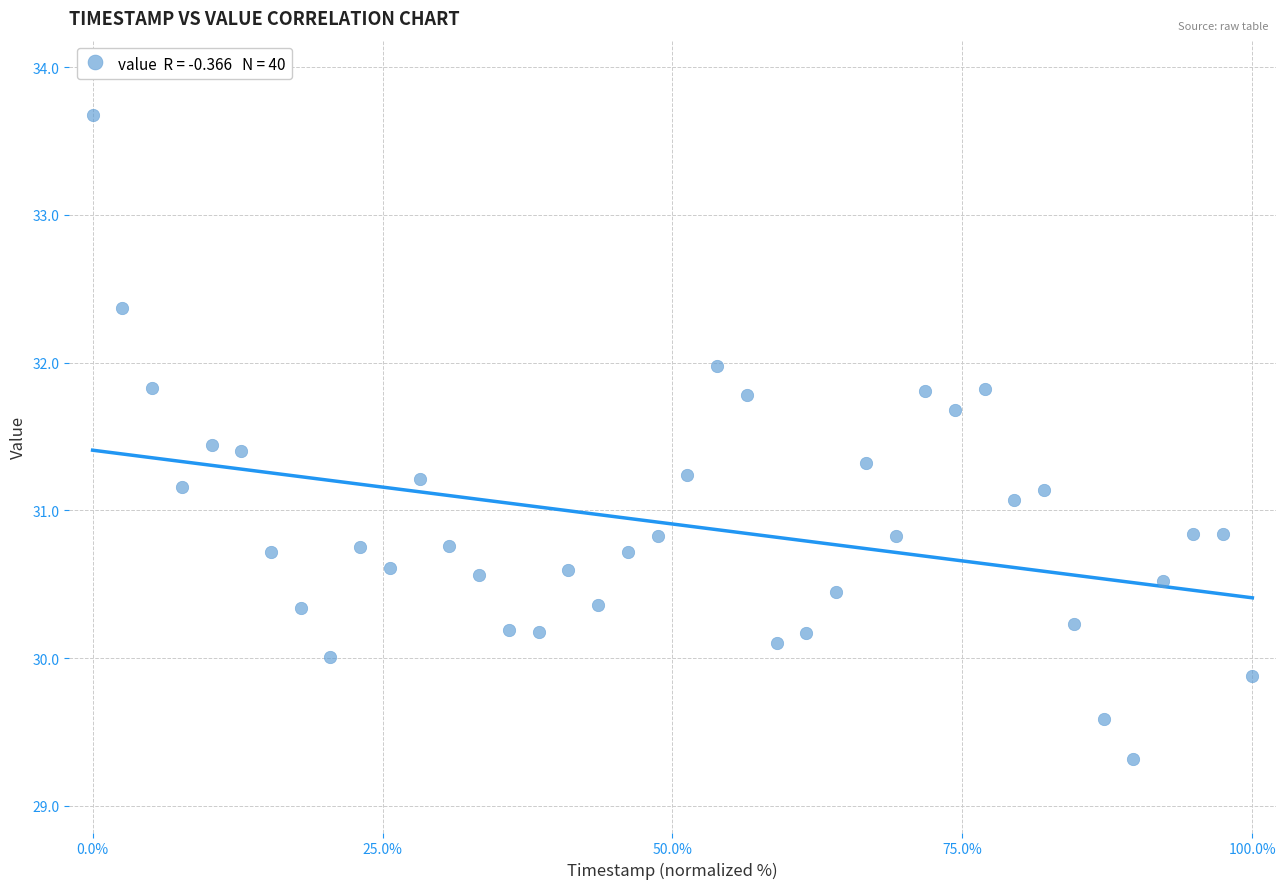

What Y value in the scatter plot is closest to 31?

31.1